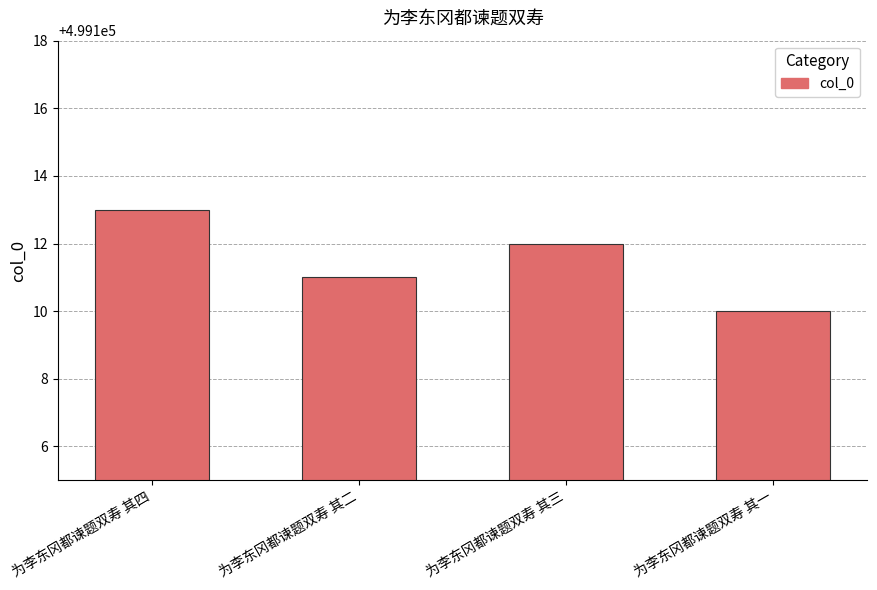

Which label corresponds to the smallest value in the chart?

为李东冈都谏题双寿 其一